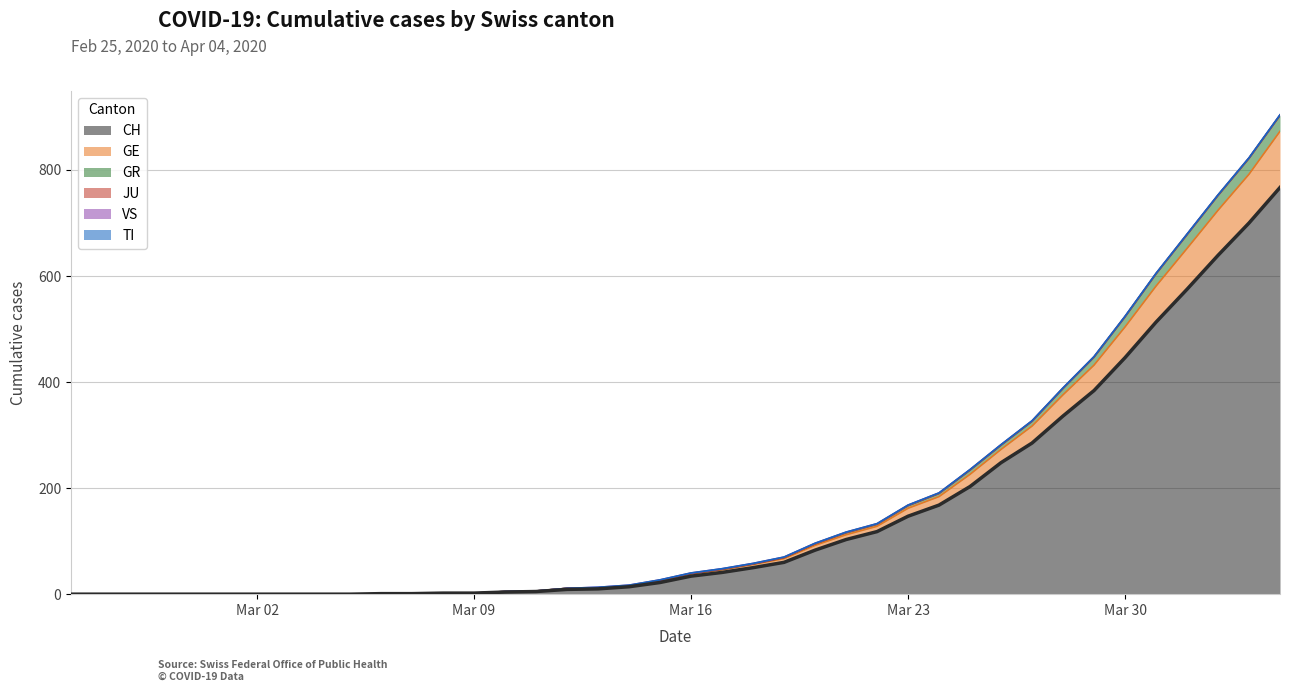

Does the chart display data point markers on the line(s)?

No